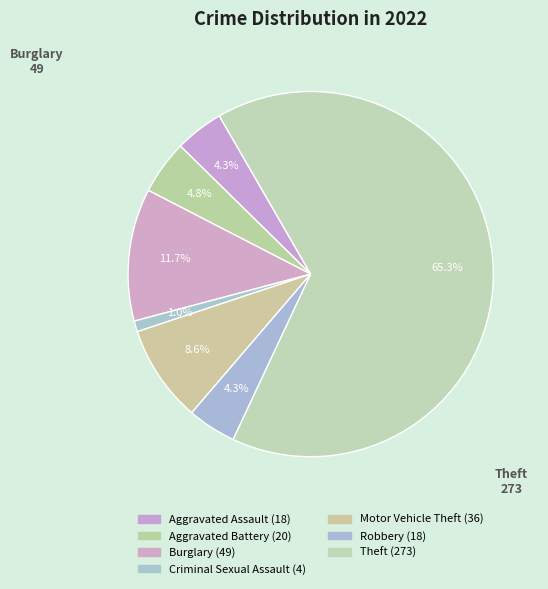

Count the number of slices in the pie.

7